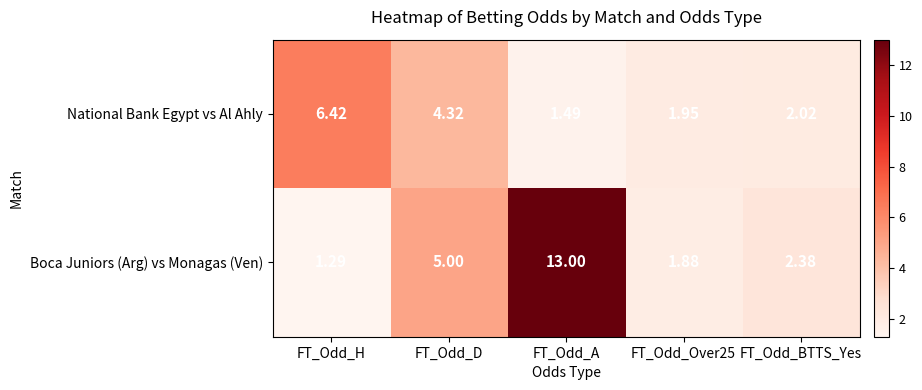

Rank the series at FT_Odd_A from highest to lowest value.

Boca Juniors (Arg) vs Monagas (Ven), National Bank Egypt vs Al Ahly